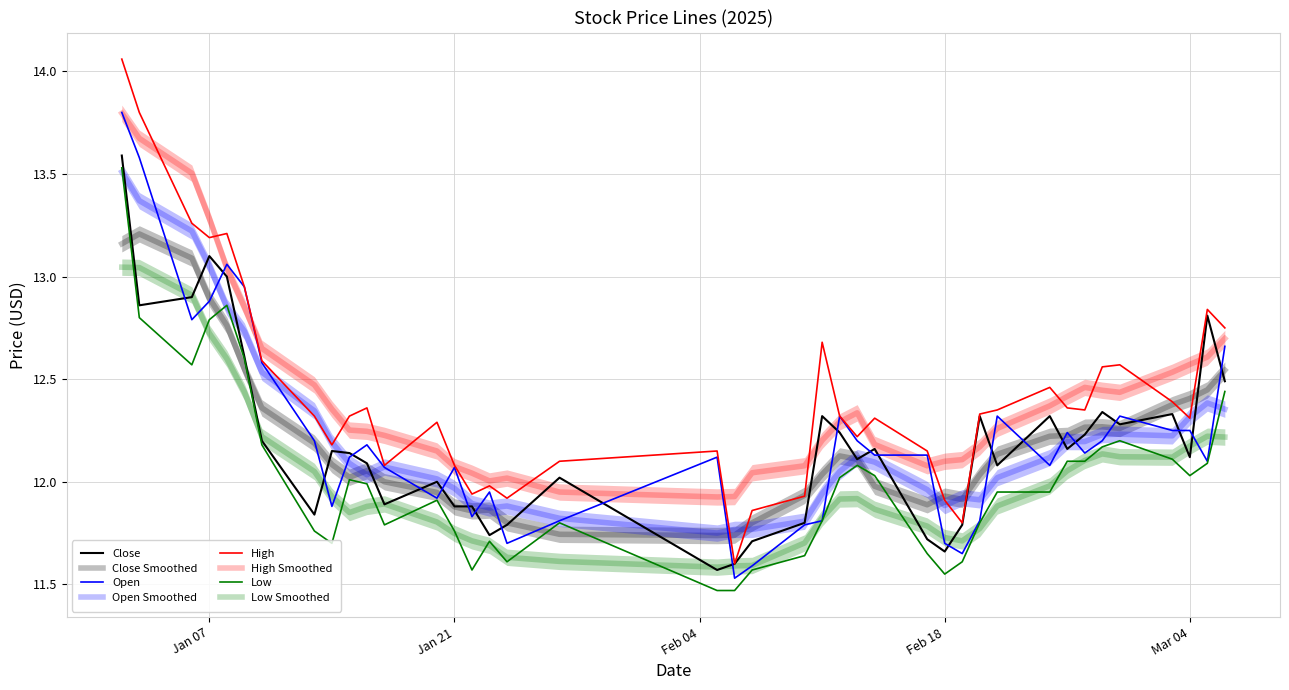

Is it true that open equals 11.9 at 2025-01-20?

True